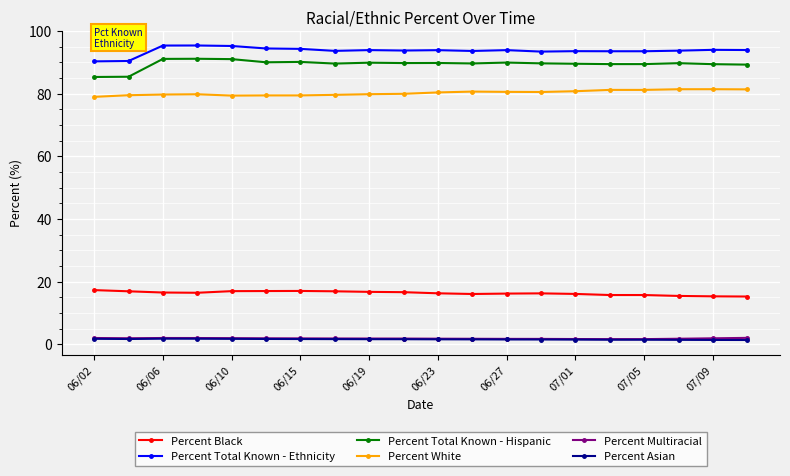

How many series are shown in this chart?

6